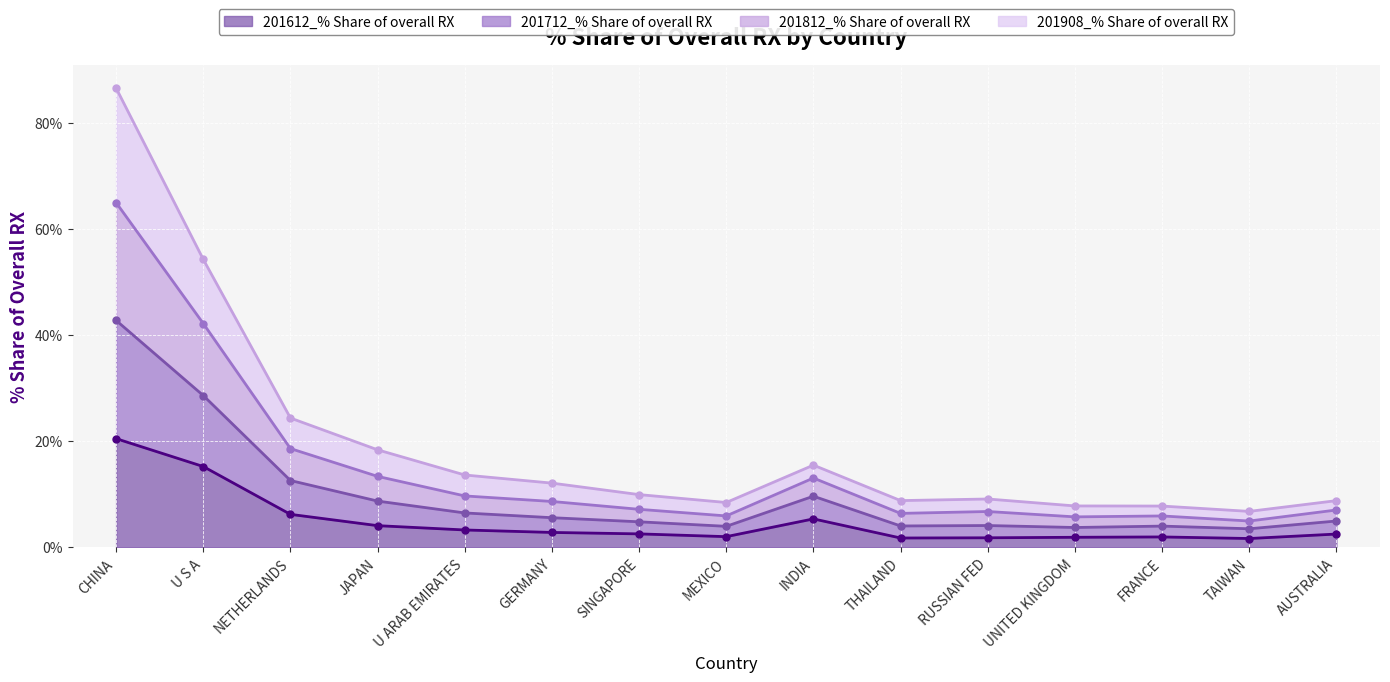

Is it true that 201612_% Share of overall RX equals 10.5 at CHINA?

False